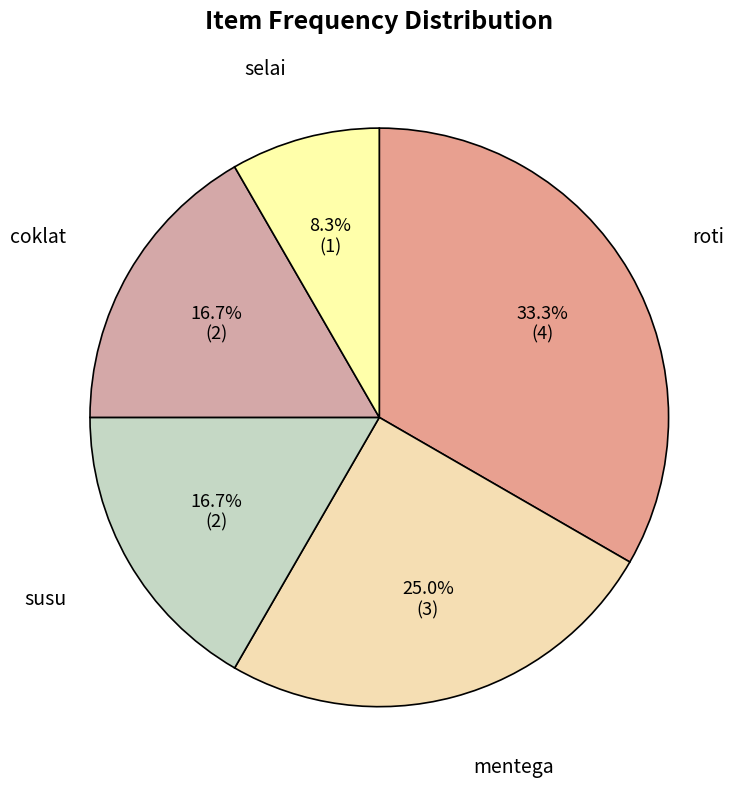

Does any single category account for the majority?

No